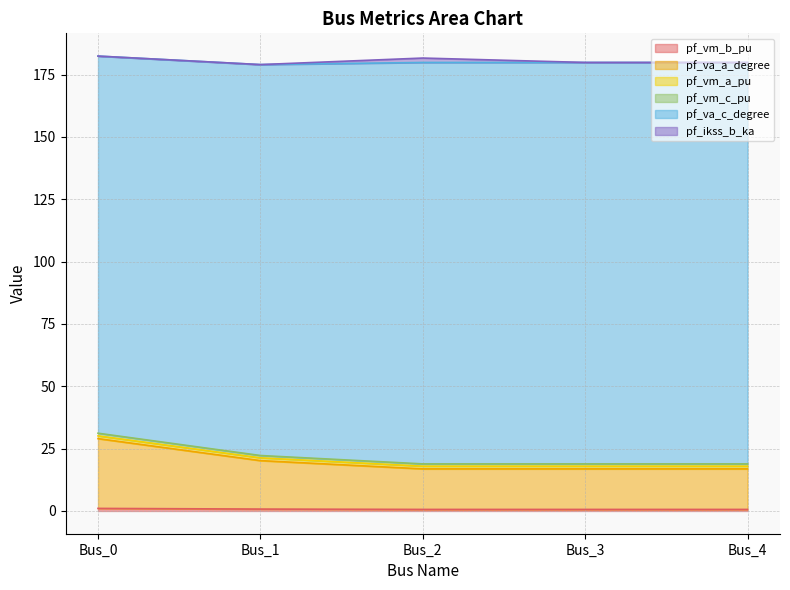

What is the total value across all series at Bus_3?

179.8